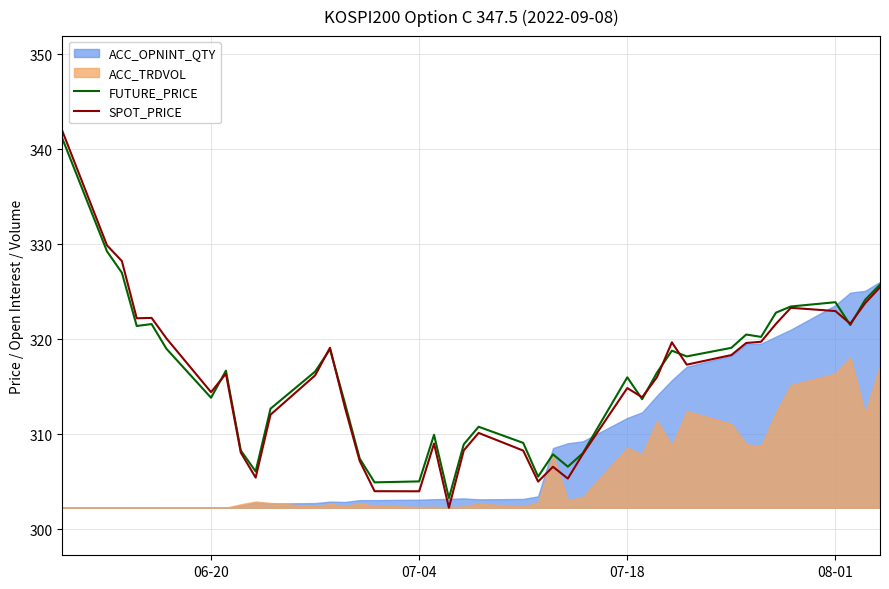

True or false: FUTURE_PRICE has more than 1 points higher than both neighbors.

True